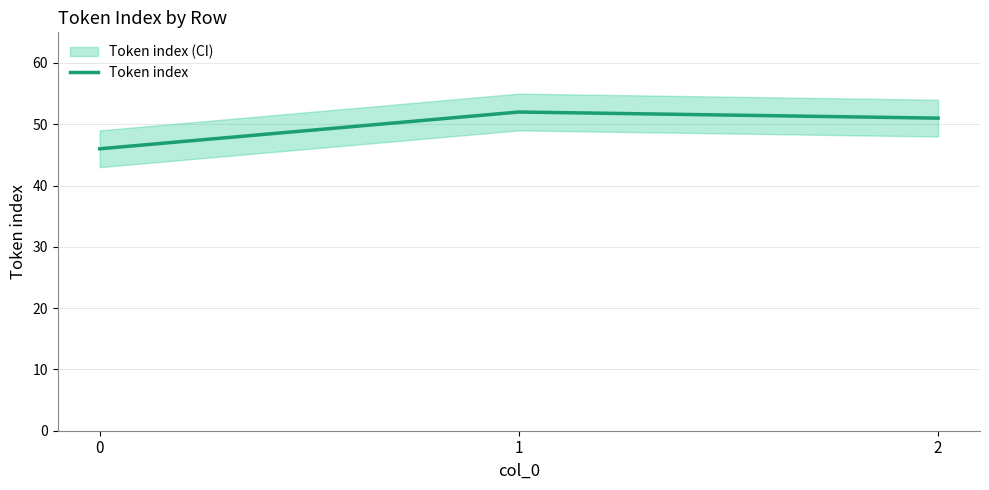

What is the minimum value shown in the chart?

46